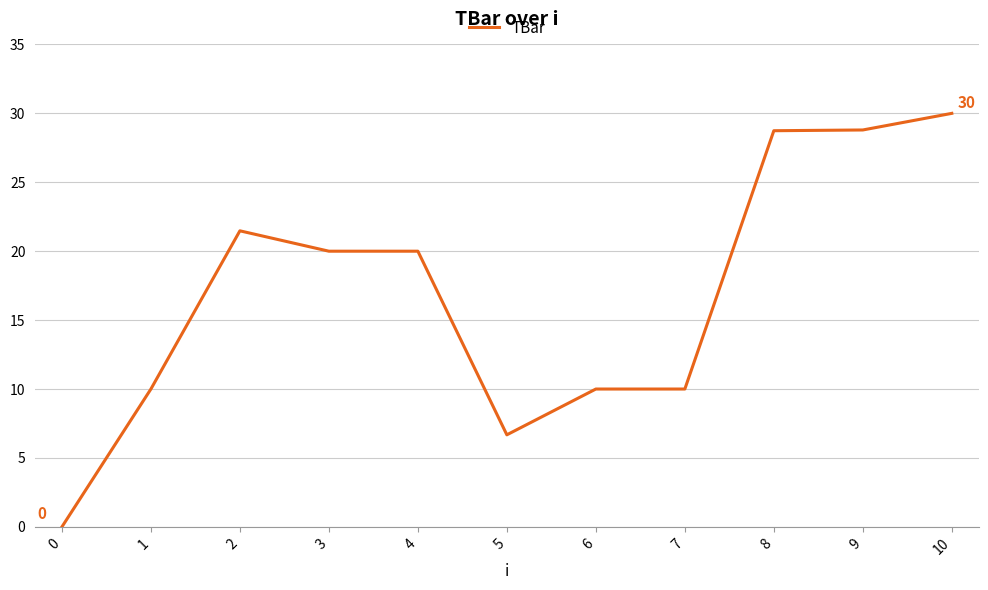

The chart shows a value of 32.7 at 3. True or false?

False